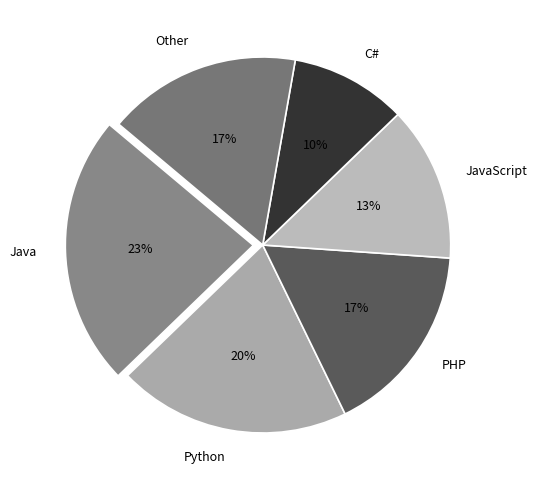

Do Python and C# together represent more than half of the pie?

No